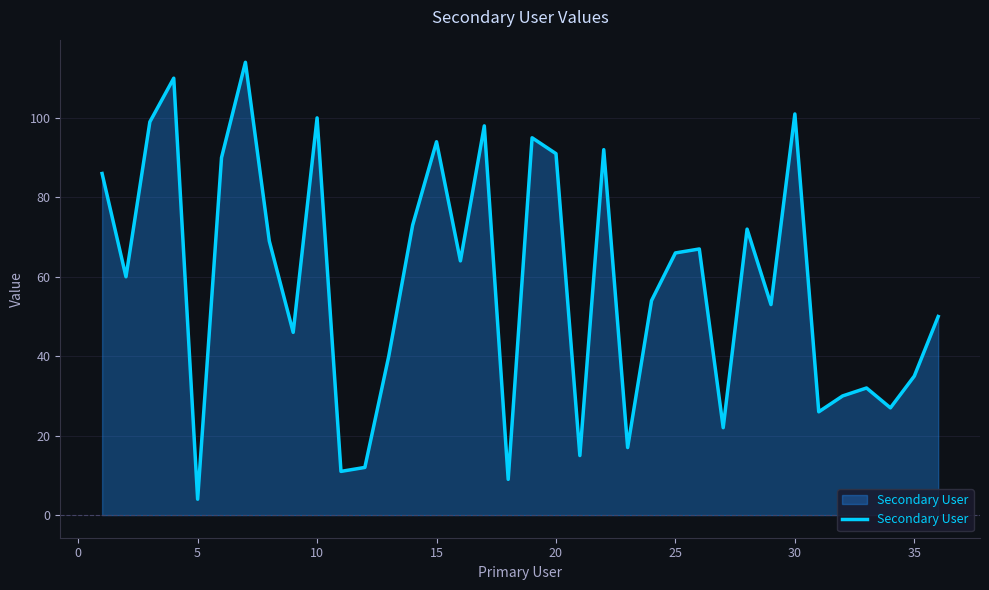

What is the maximum value shown in the chart?

114